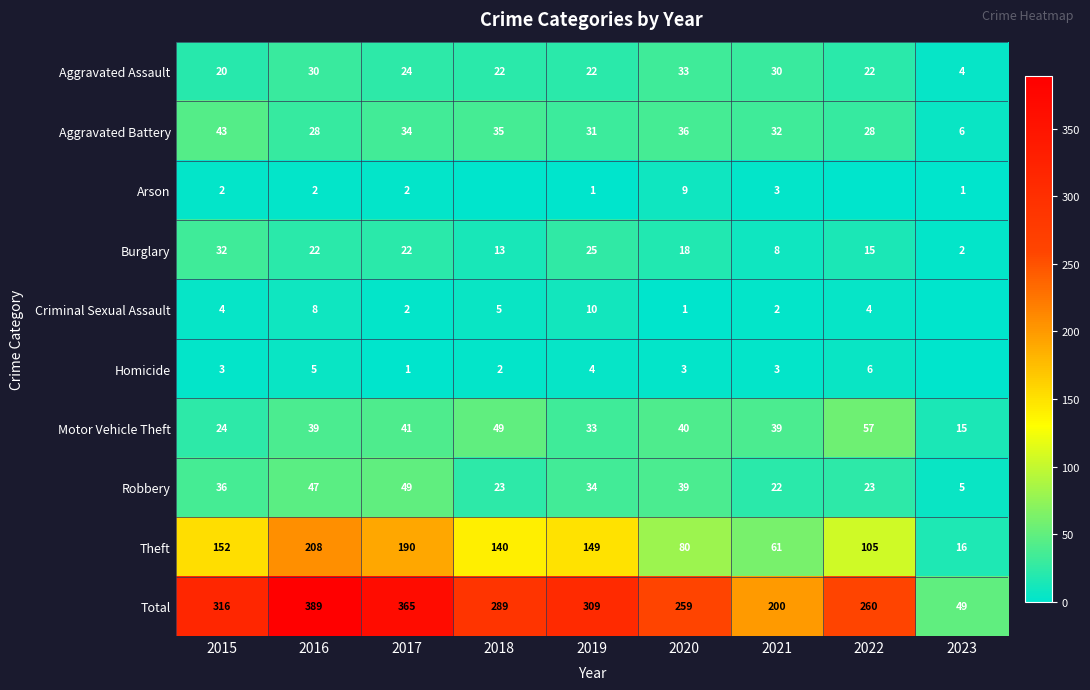

What is the difference between the highest and lowest values at 2019?

308